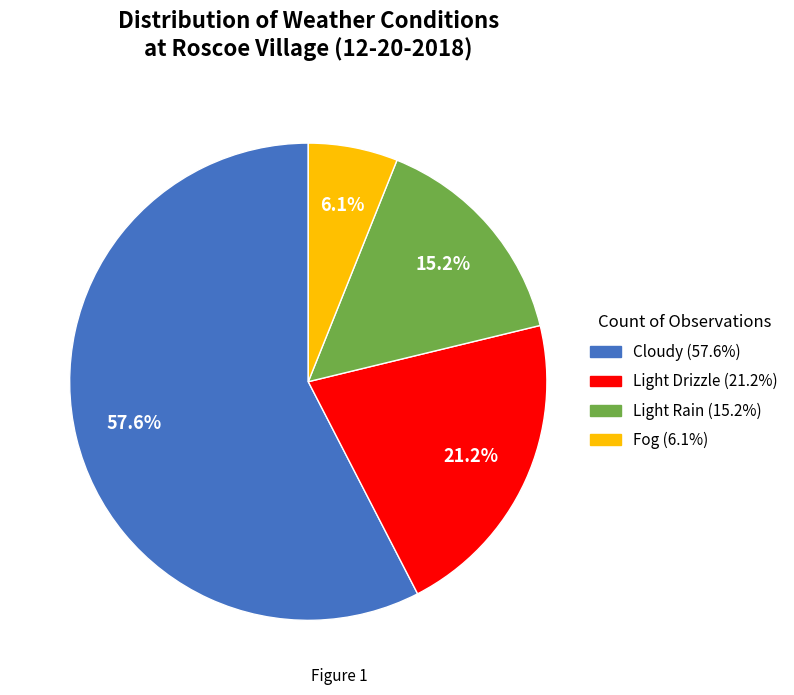

Which category has the biggest portion of the pie?

Cloudy